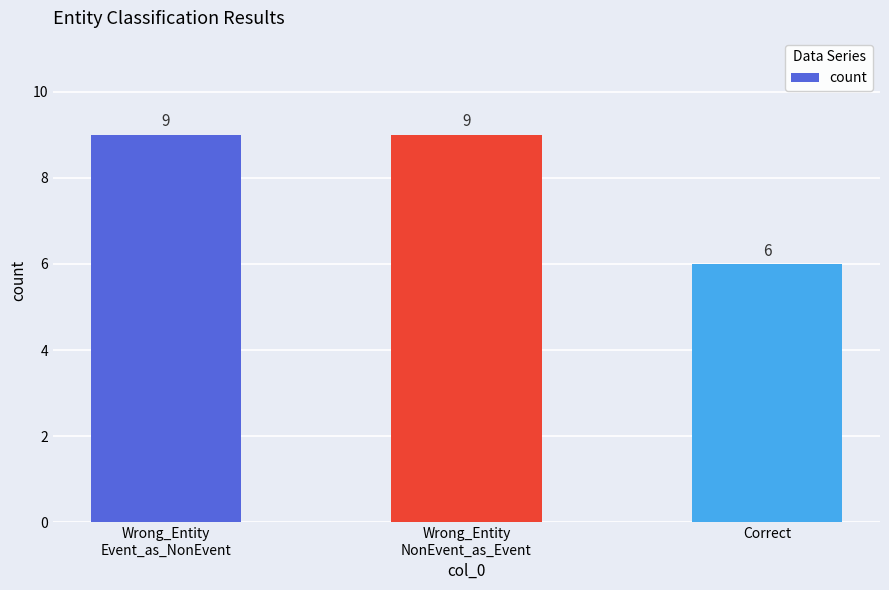

What is the minimum value shown in the chart?

6